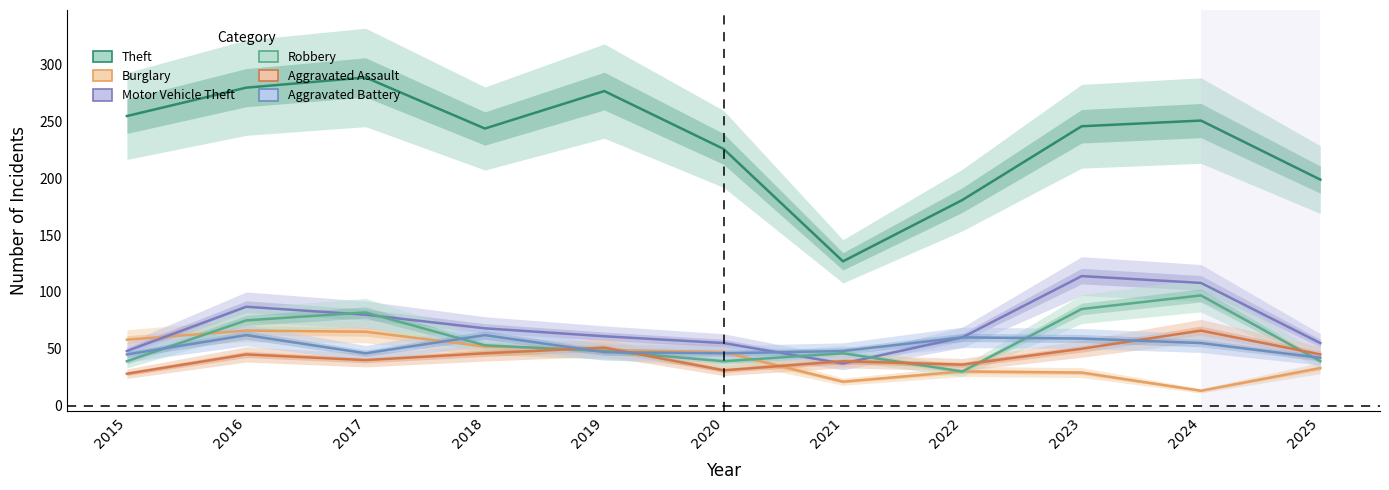

How many times do Aggravated Assault and Motor Vehicle Theft cross each other?

2